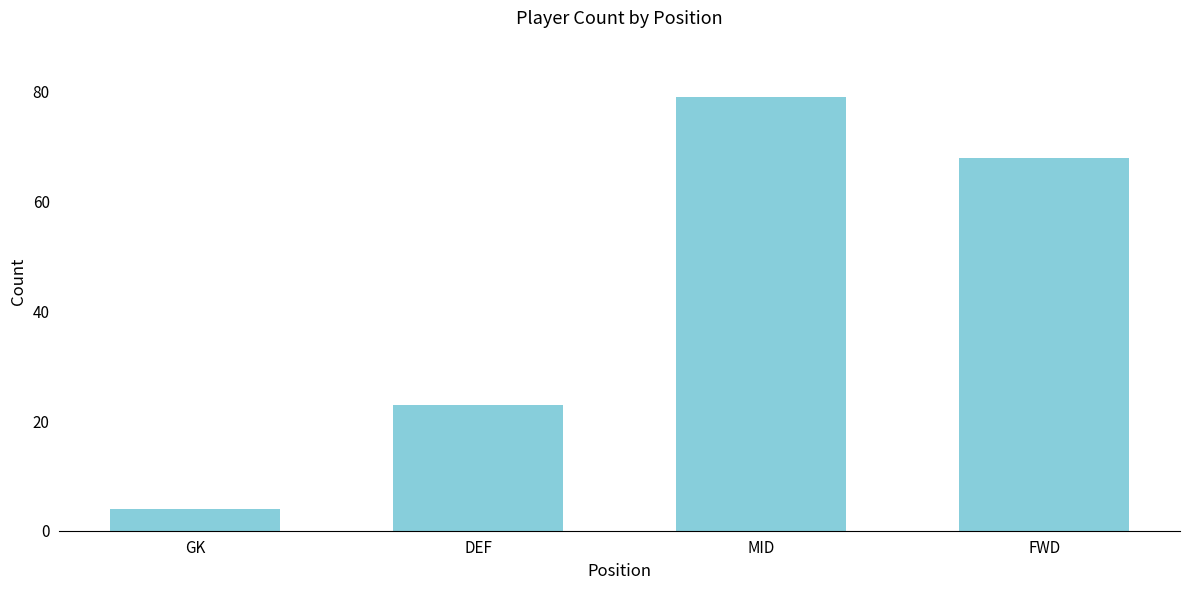

Count the values in the range 23 to 79.

3